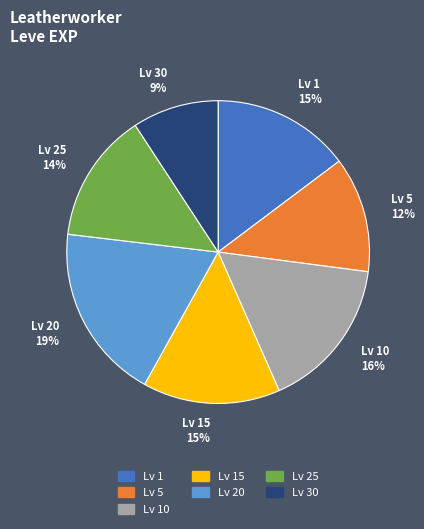

Does any single category account for the majority?

No